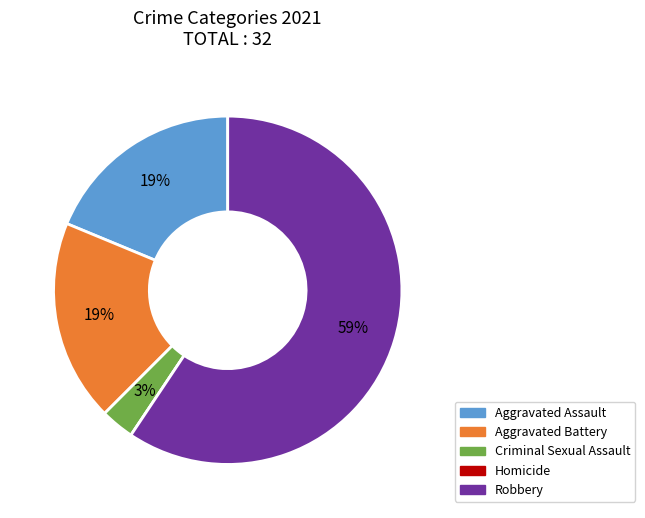

To the nearest percent, what is the average slice percentage?

20%